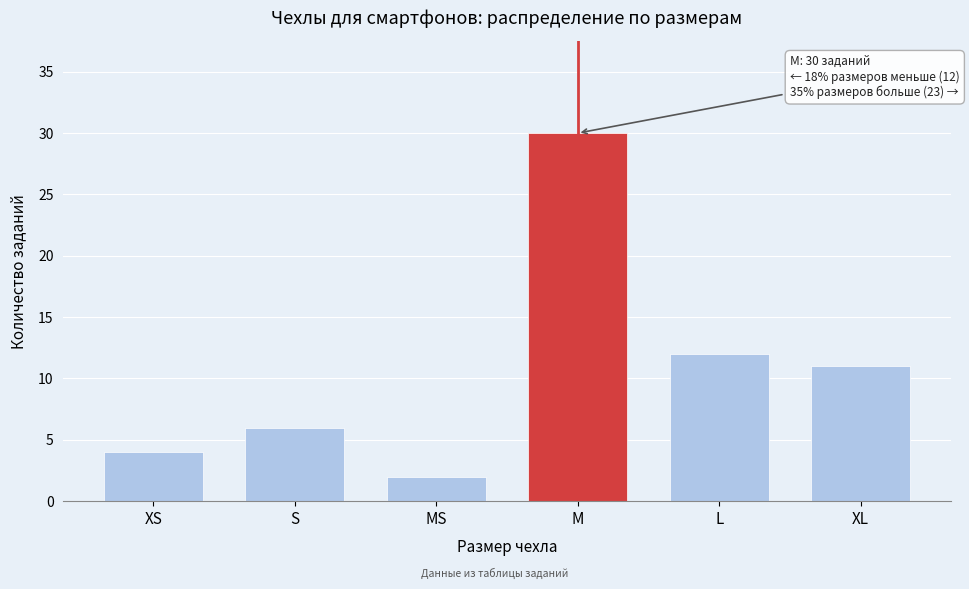

Reading left to right, extract all data points from this chart.

XS=4	S=6	MS=2	M=30	L=12	XL=11